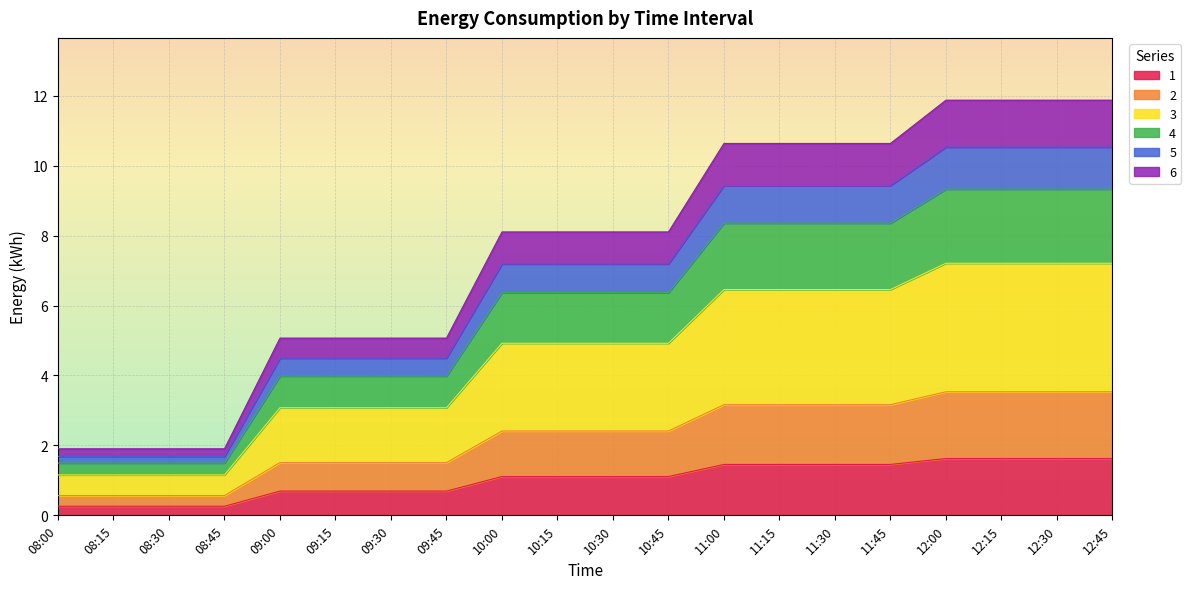

How many lines are shown in the chart?

6